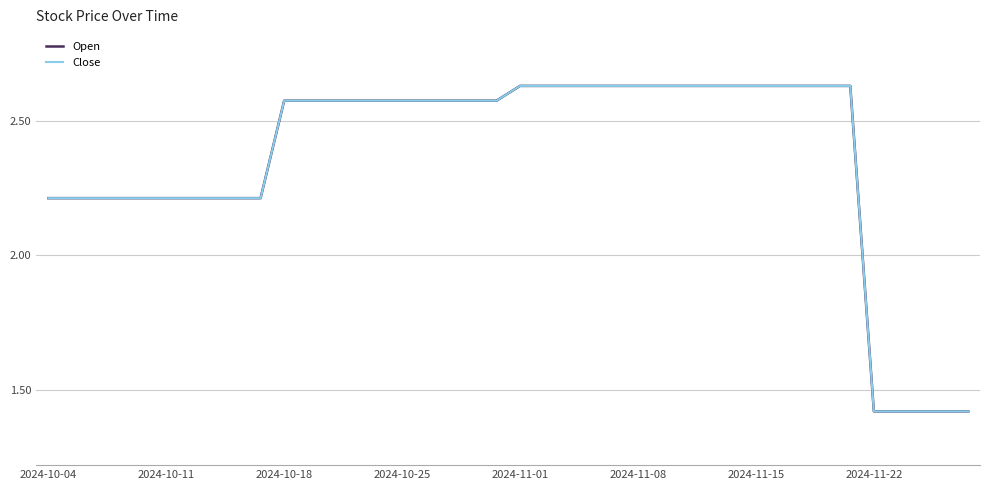

How many Open values are between 2 and 3?

35